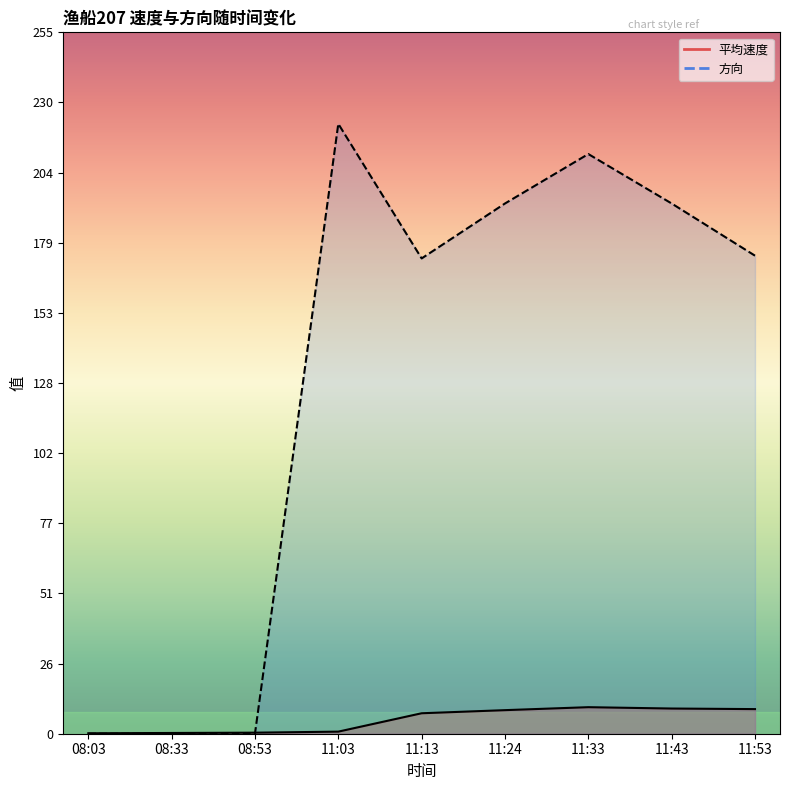

What is the total value across all series at 11:43?

202.2